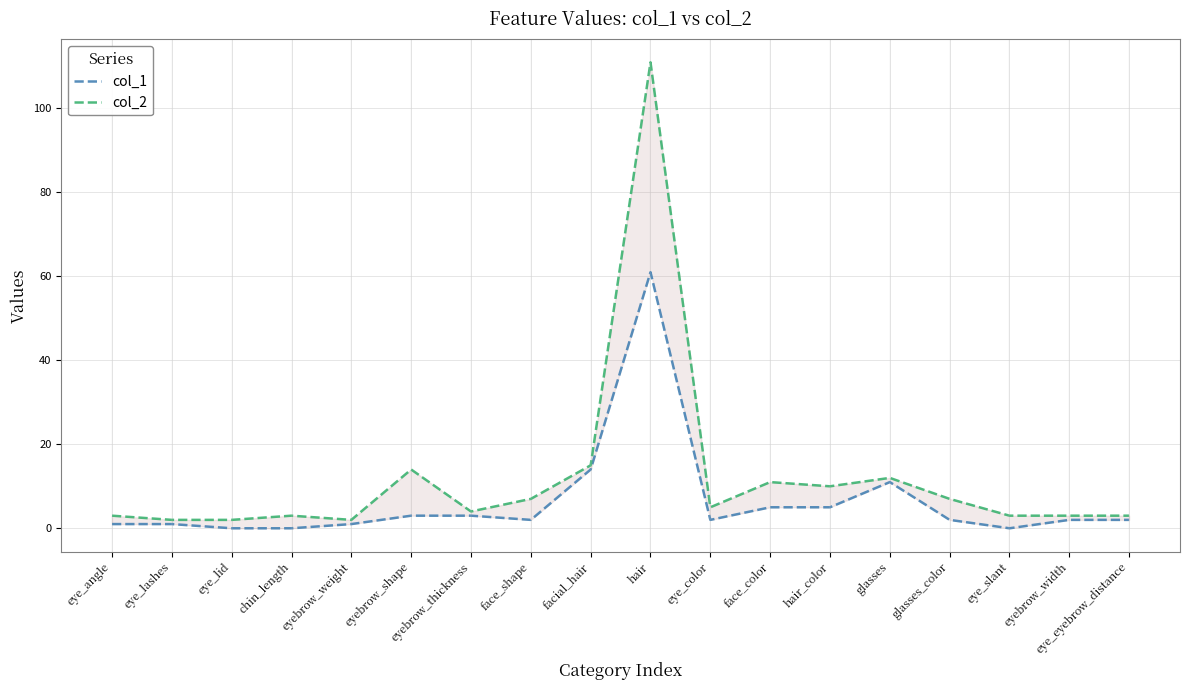

How many data points in col_2 are less than 5?

9